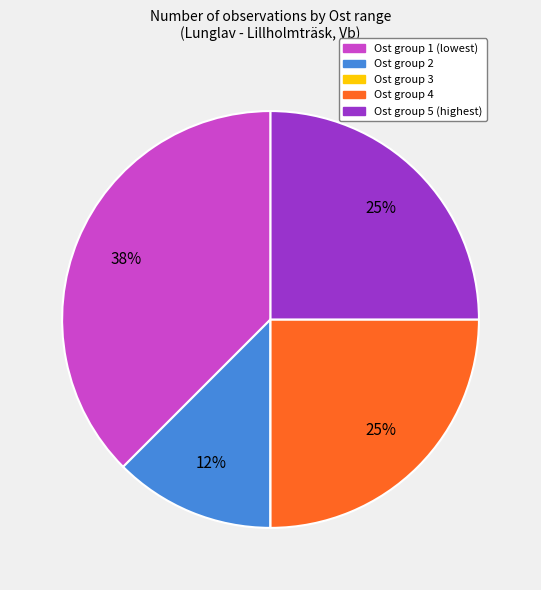

Is there any slice that represents more than half of the pie?

No